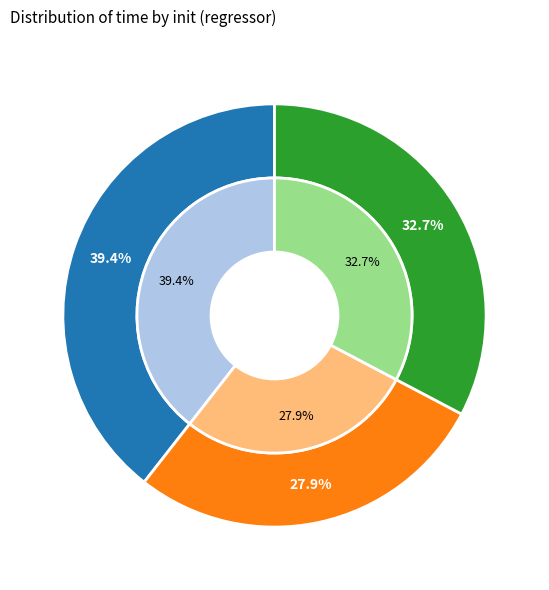

What is the largest slice in the pie chart?

sgd_regressor